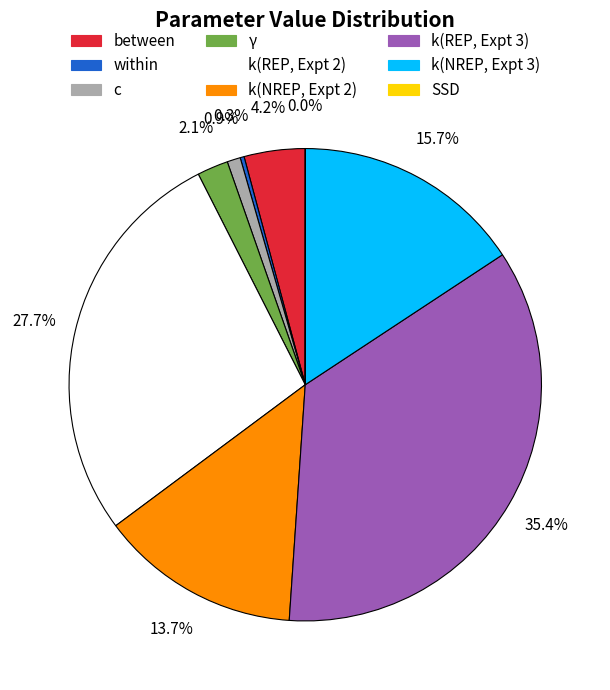

Approximately how many times larger is the value at between compared to γ?

2.0